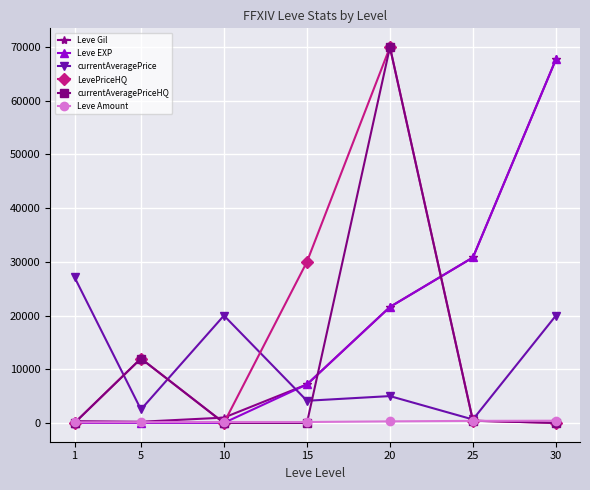

What is the maximum value shown in the chart?

69999